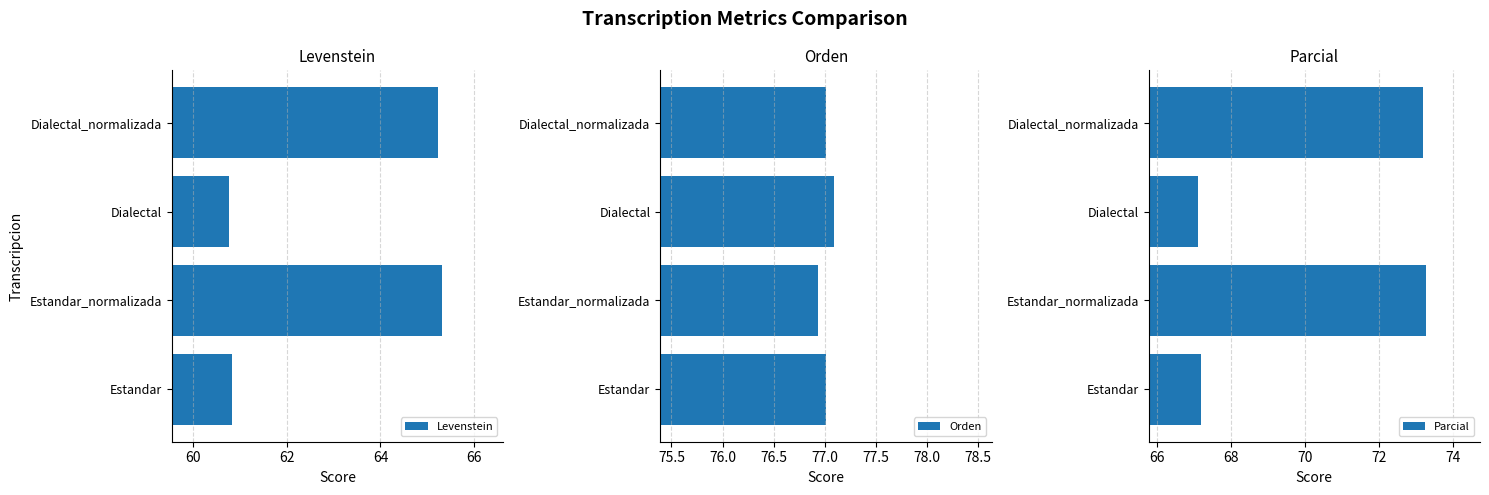

True or false: Orden has a value of 47.9 at Dialectal.

False